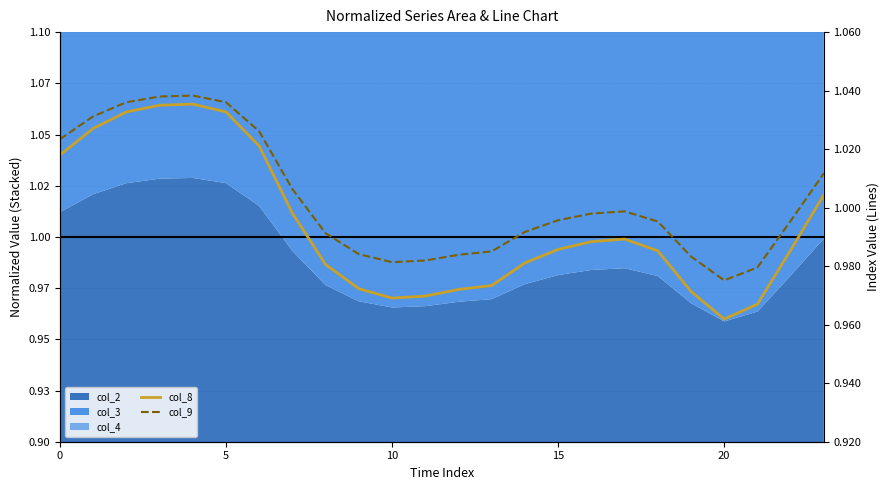

Does the chart display data point markers on the line(s)?

No